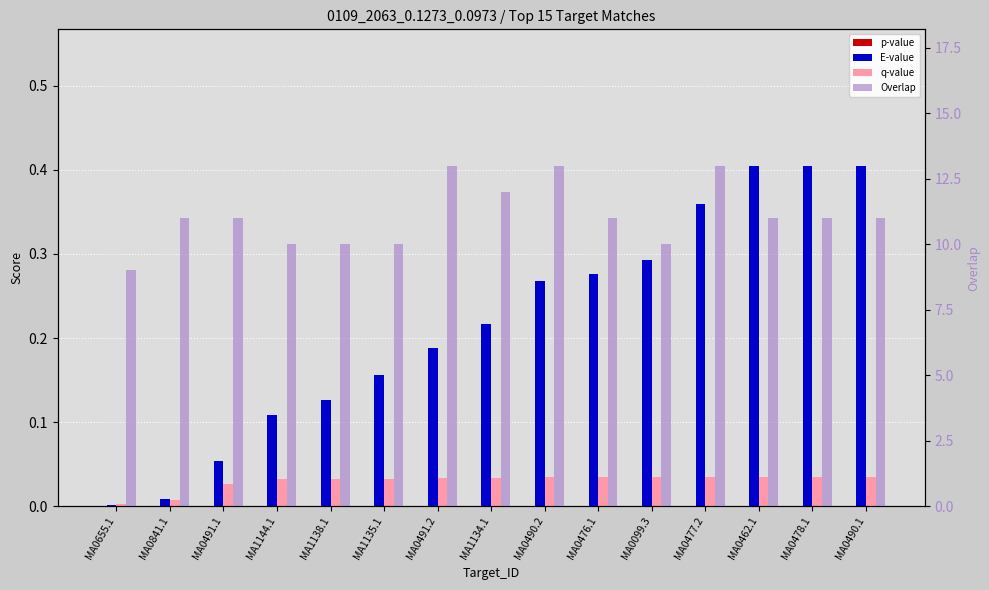

What position from the right is MA1135.1?

10